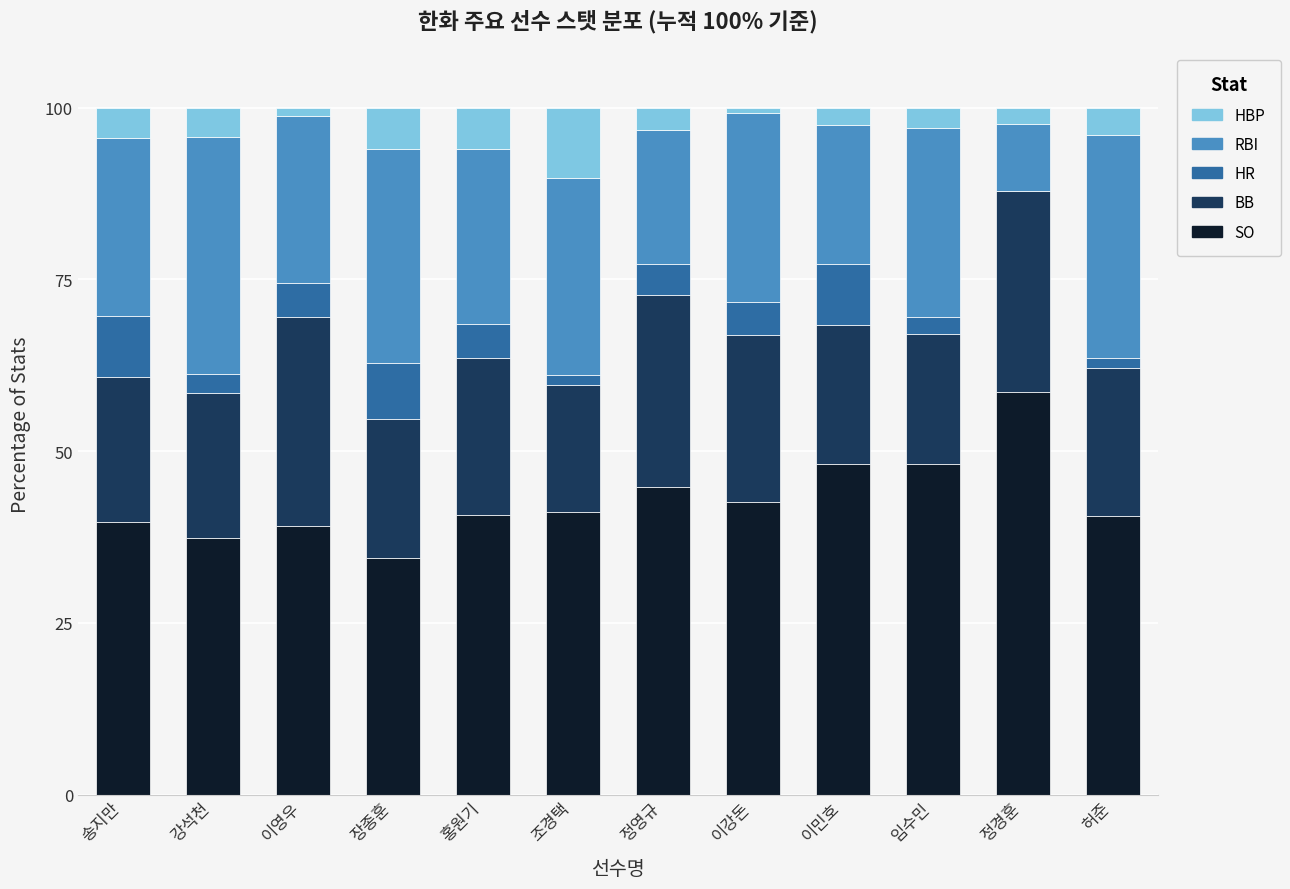

Does the chart contain stacked bars?

Yes